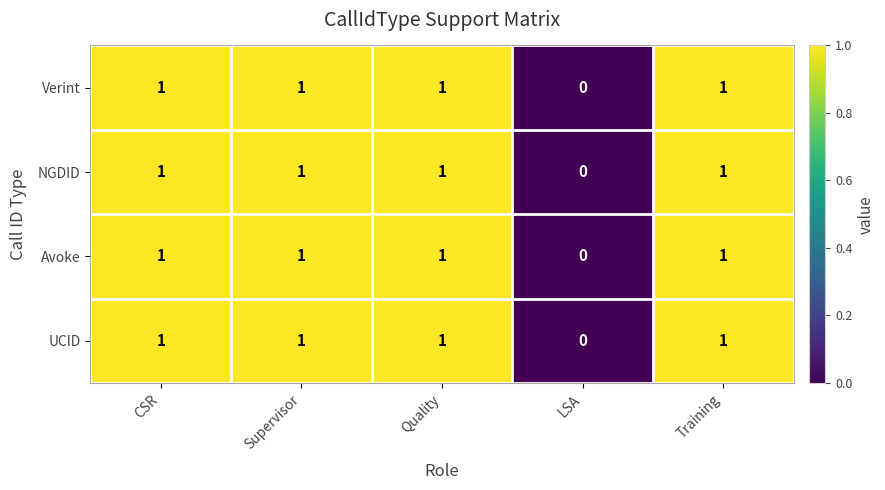

Where is UCID nearest to the value 0?

LSA